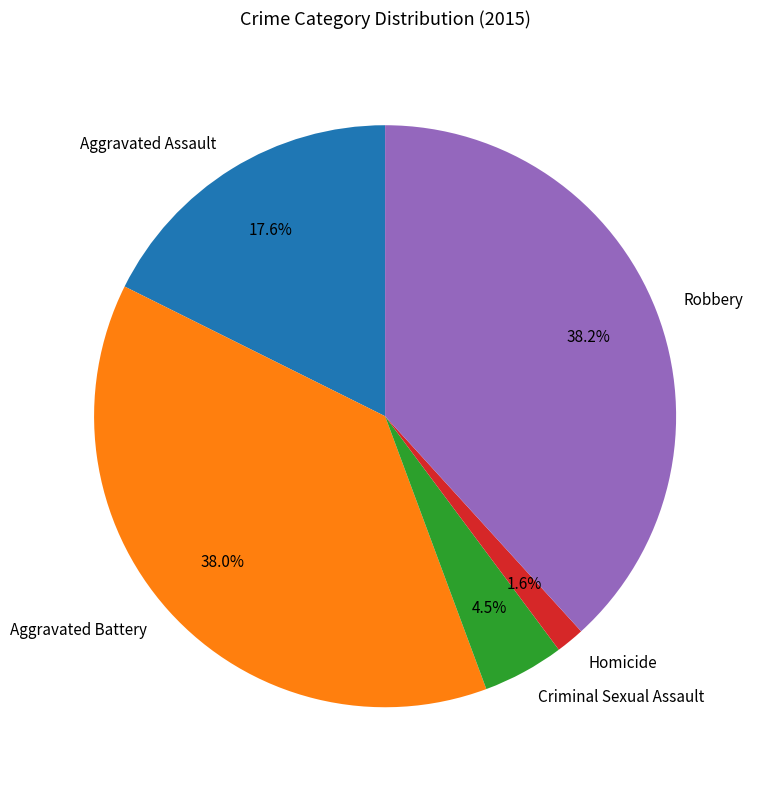

Does any single category account for the majority?

No